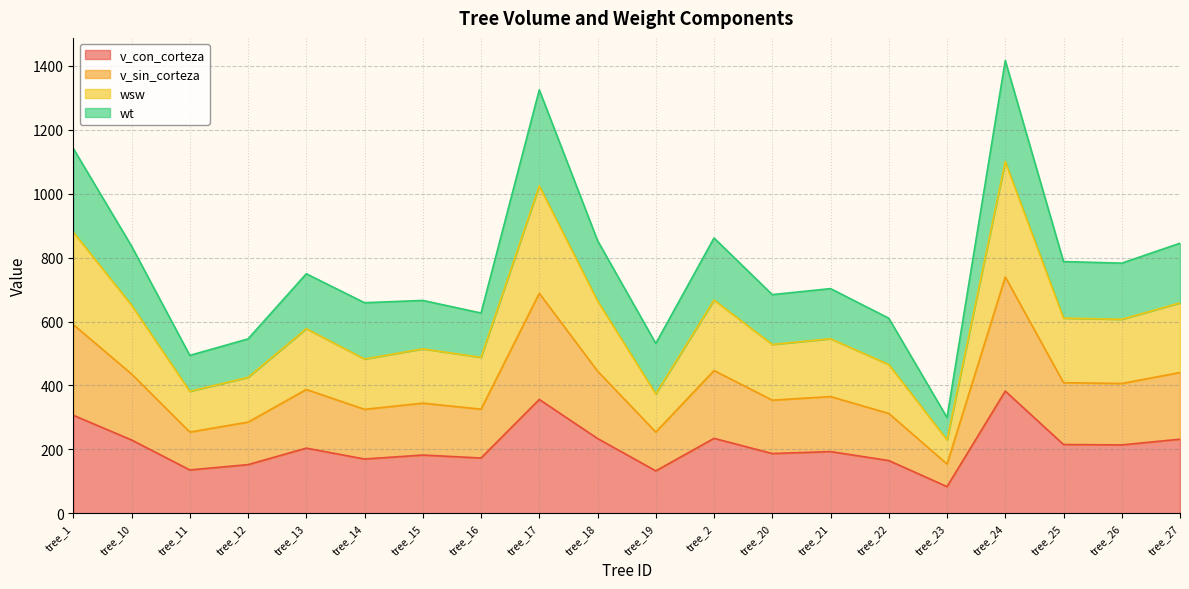

Where is the first local maximum for wsw?

tree_13